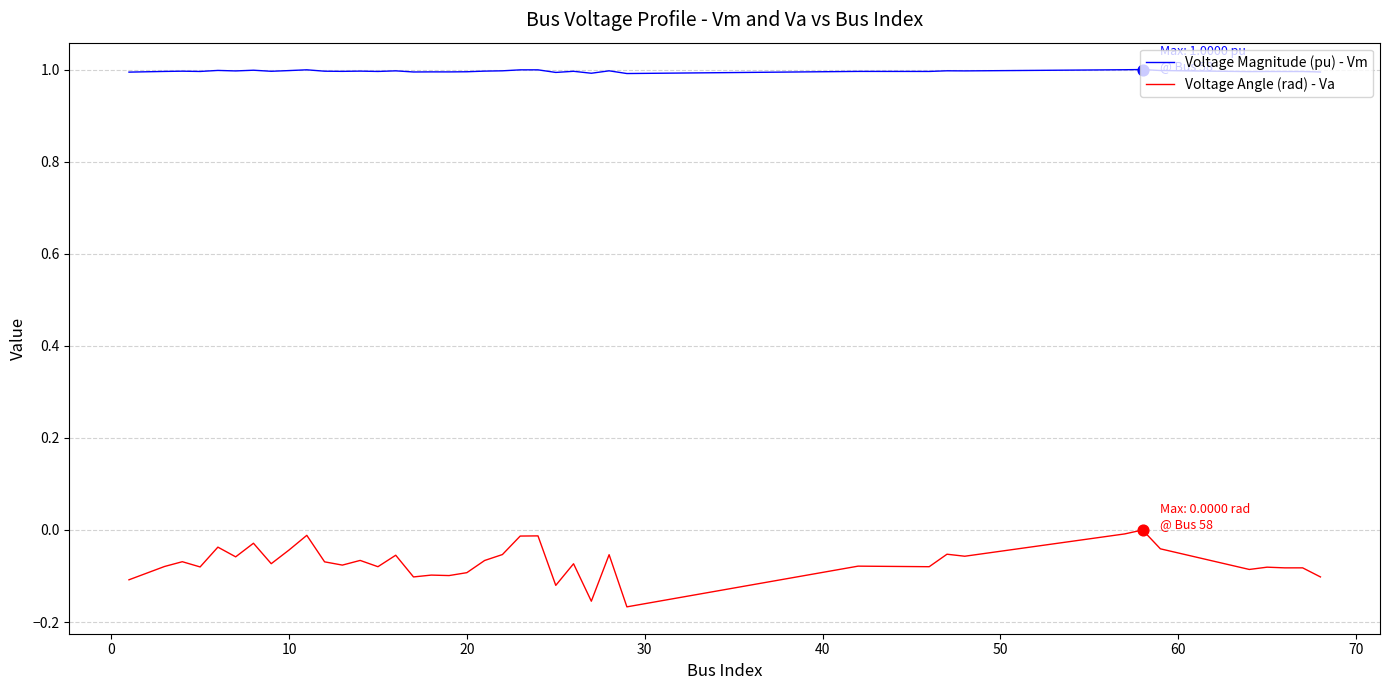

True or false: Voltage Magnitude (pu) - Vm and Voltage Angle (rad) - Va cross at least once.

False